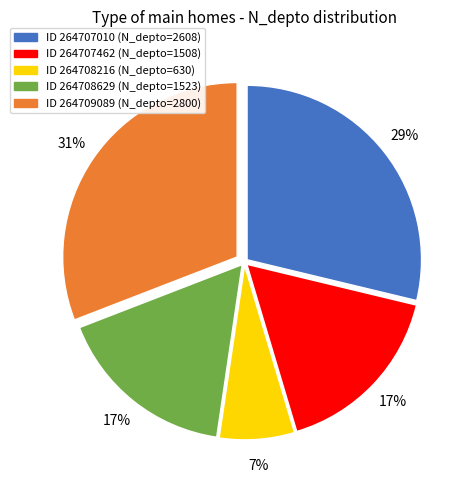

To the nearest percent, what is the difference between the largest and smallest slice percentages?

24%